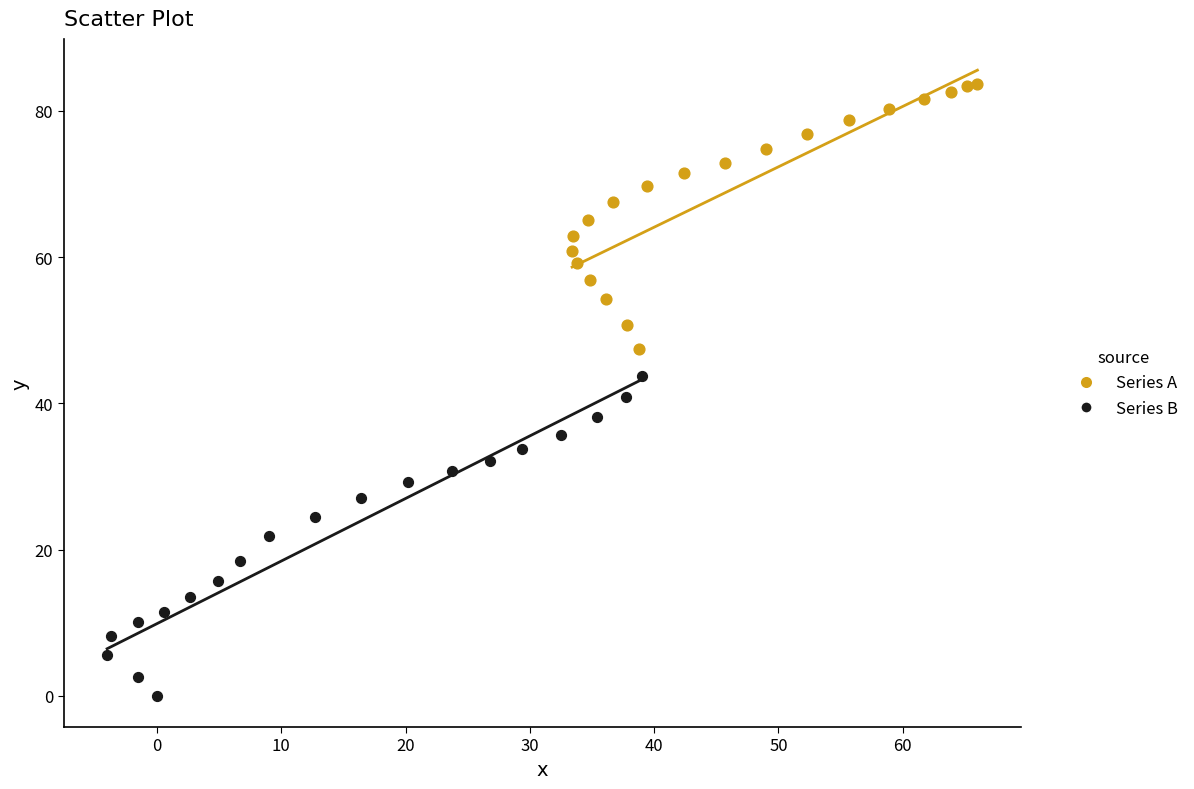

Which series contains the lowest Y value?

Series B